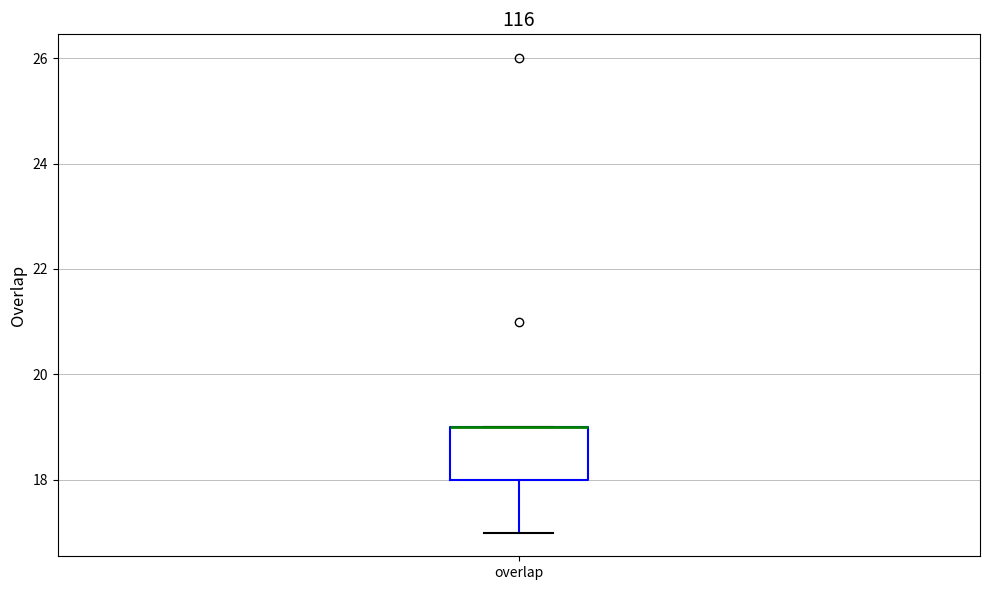

Read this box plot against the y-axis: the position of the median line, the range covered by the box, and the ends of both whiskers. The values are not printed on the chart, so give them approximately, as read against the axis.

median 19 (drawn on the box's upper edge), box 18 to 19, whiskers 17 to 19